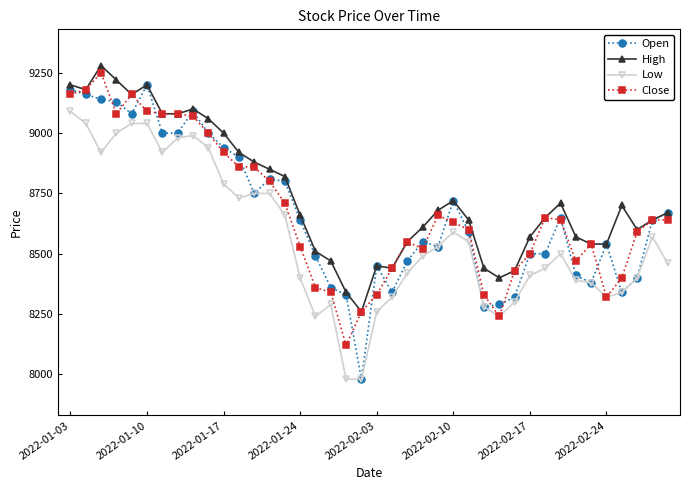

What is the greatest value displayed?

9280